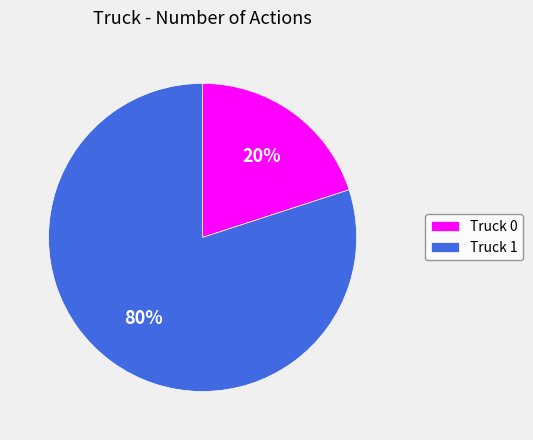

To the nearest percent, what is the difference between the Truck 0 and Truck 1 slice percentages?

60%